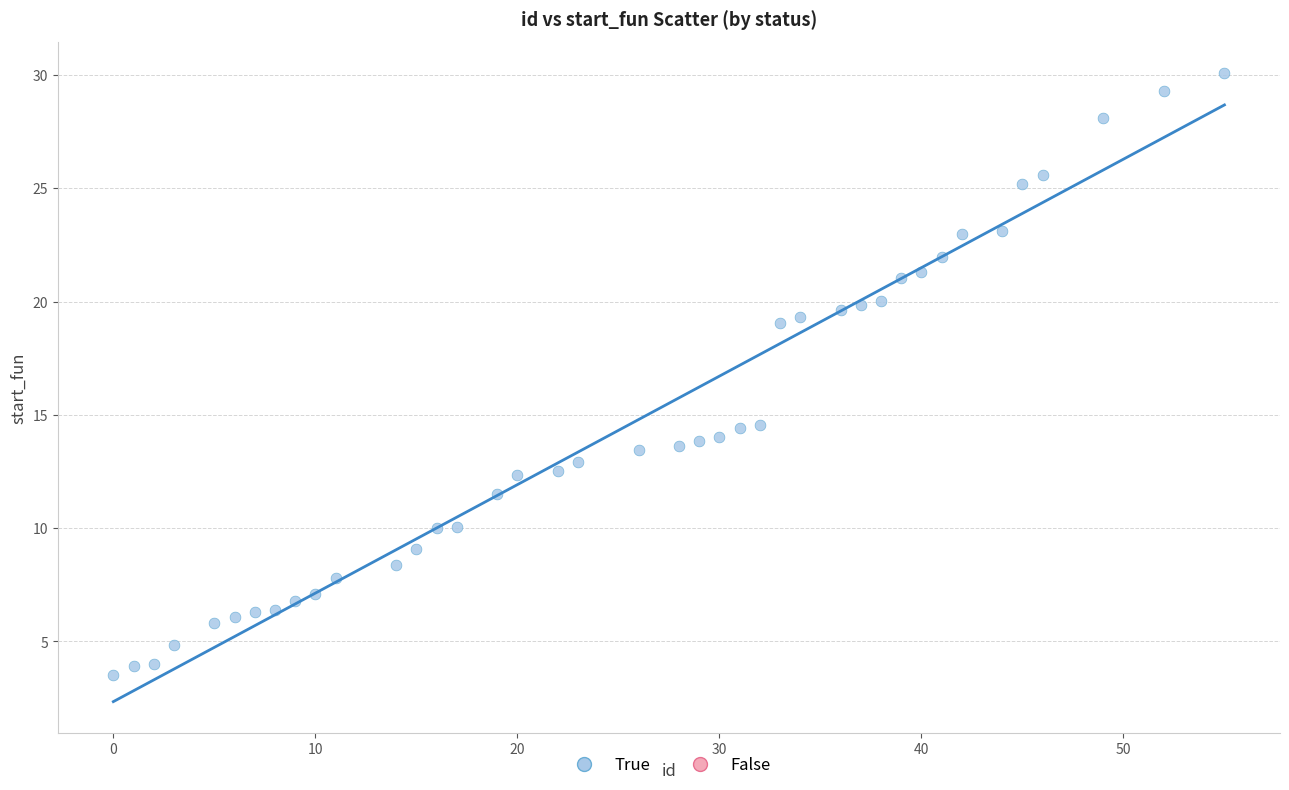

What is the range of Y values (max minus min)?

26.5